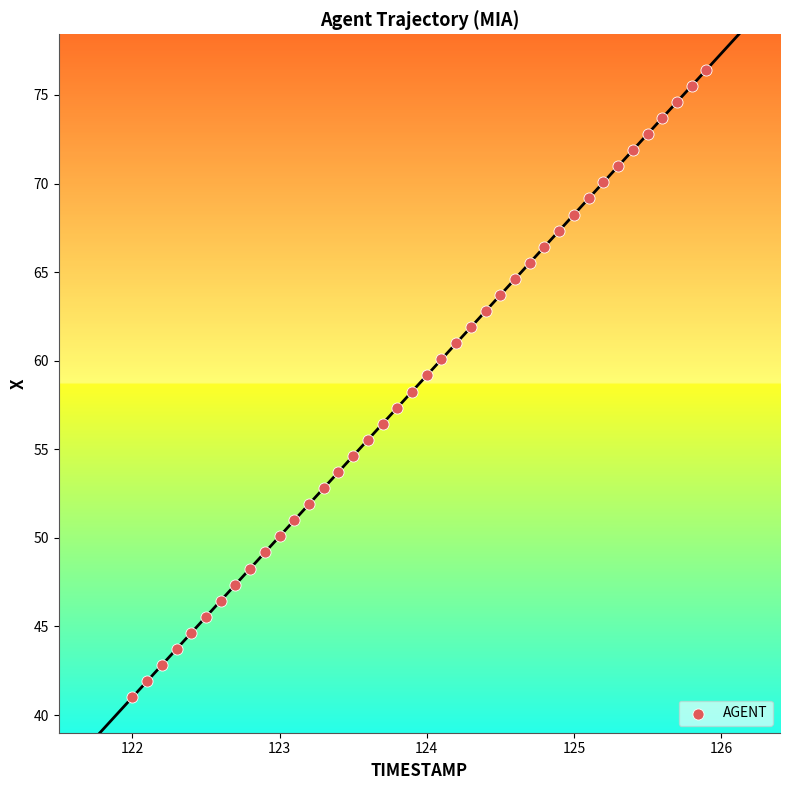

What is the range of Y values (max minus min)?

35.4